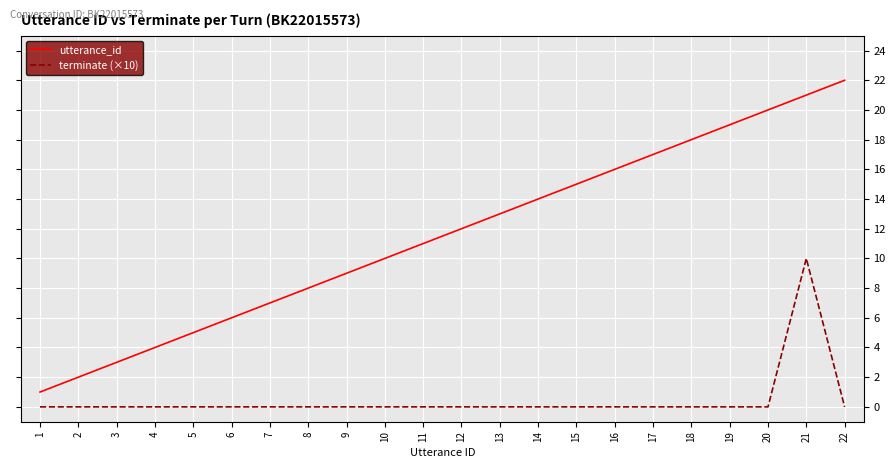

At which label does utterance_id reach its peak?

22